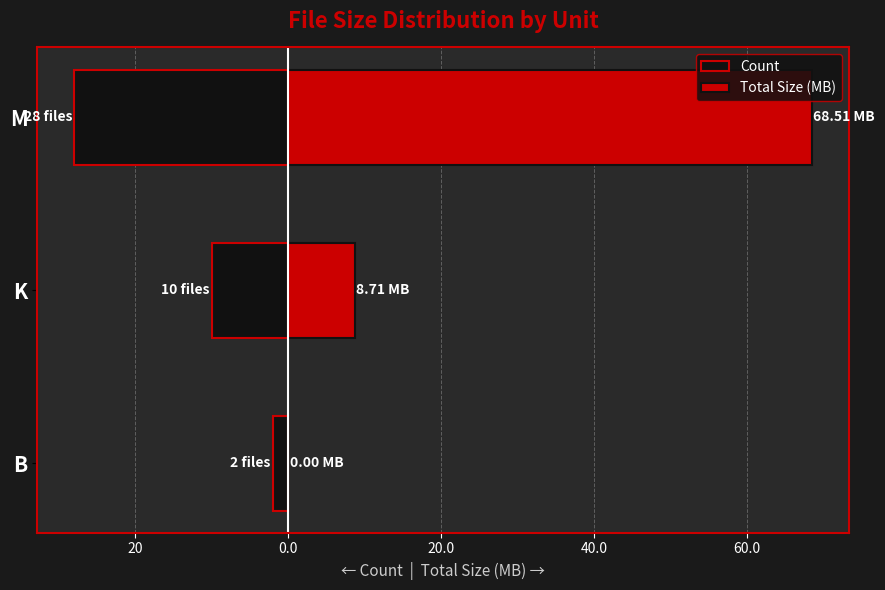

Does the chart contain stacked bars?

No